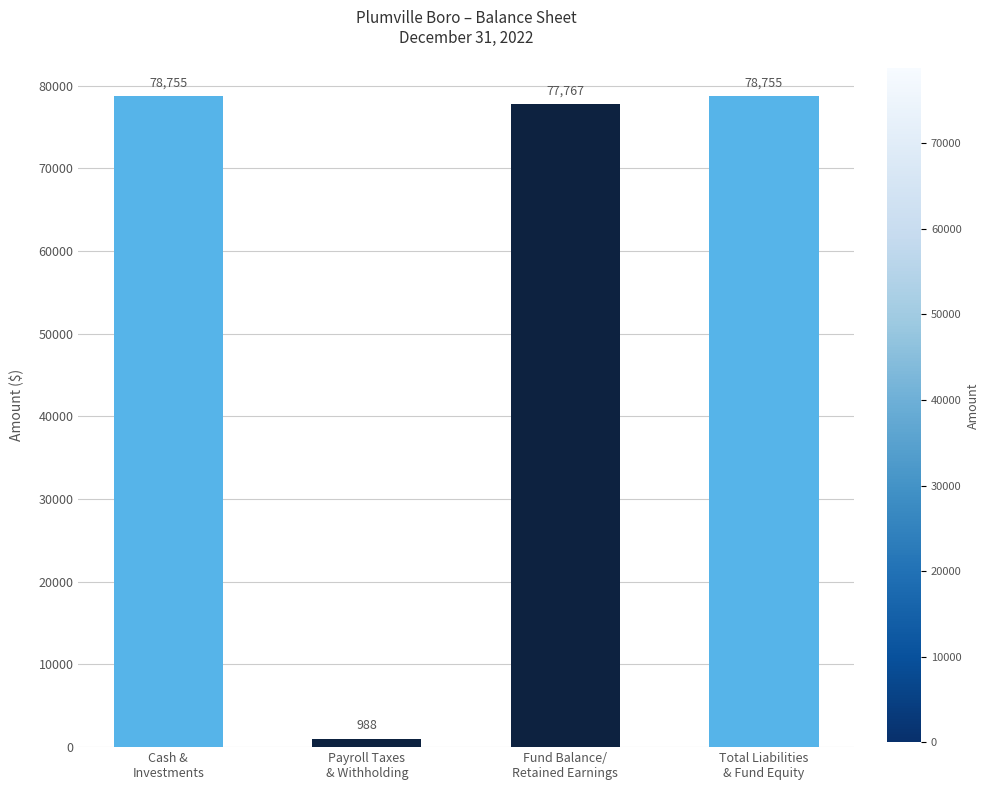

What is the average value?

59066